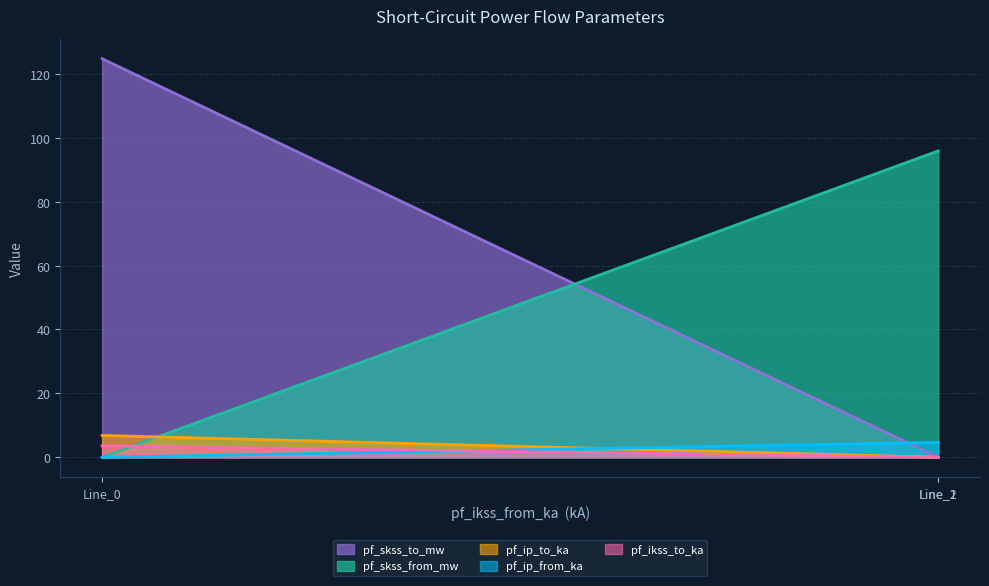

At how many categories does at least one series exceed 36?

300